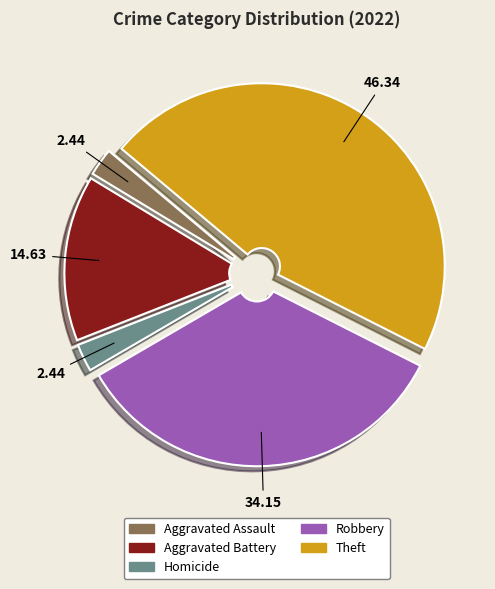

What is the ratio of the value at Robbery to the value at Homicide?

14.0